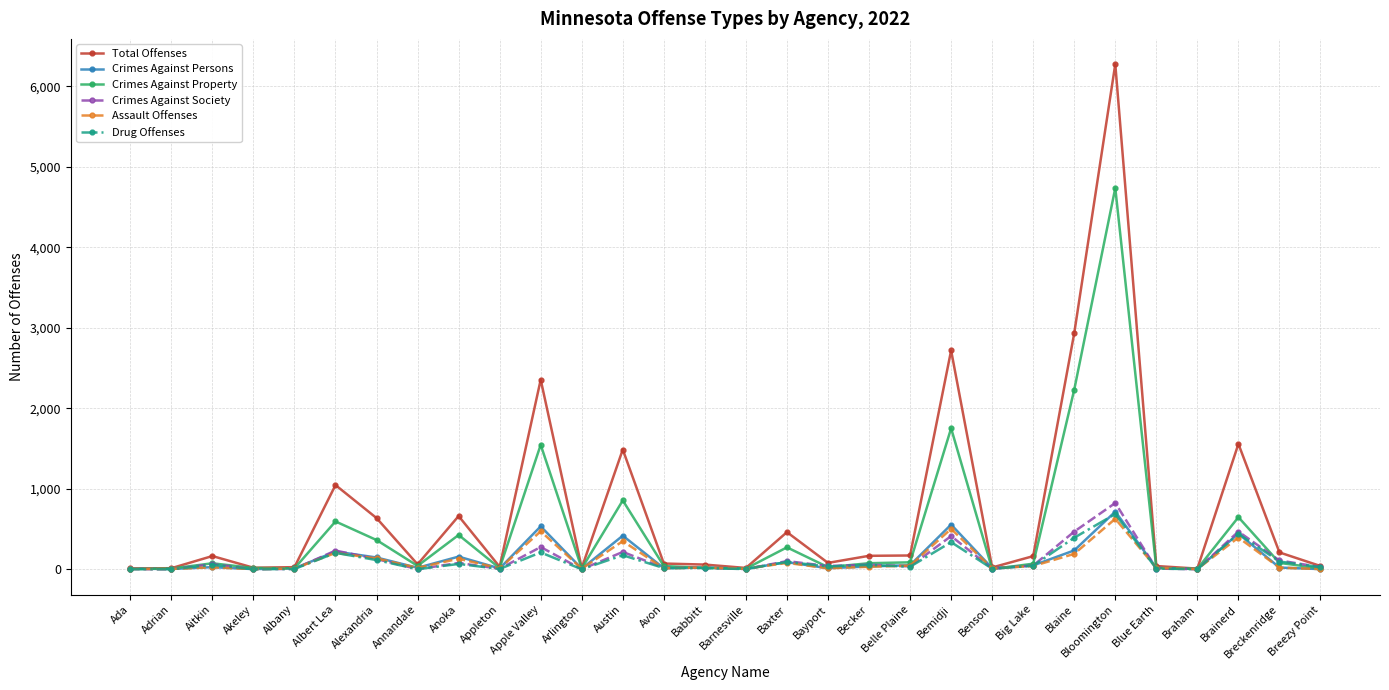

Which label corresponds to the largest value in the chart?

Bloomington